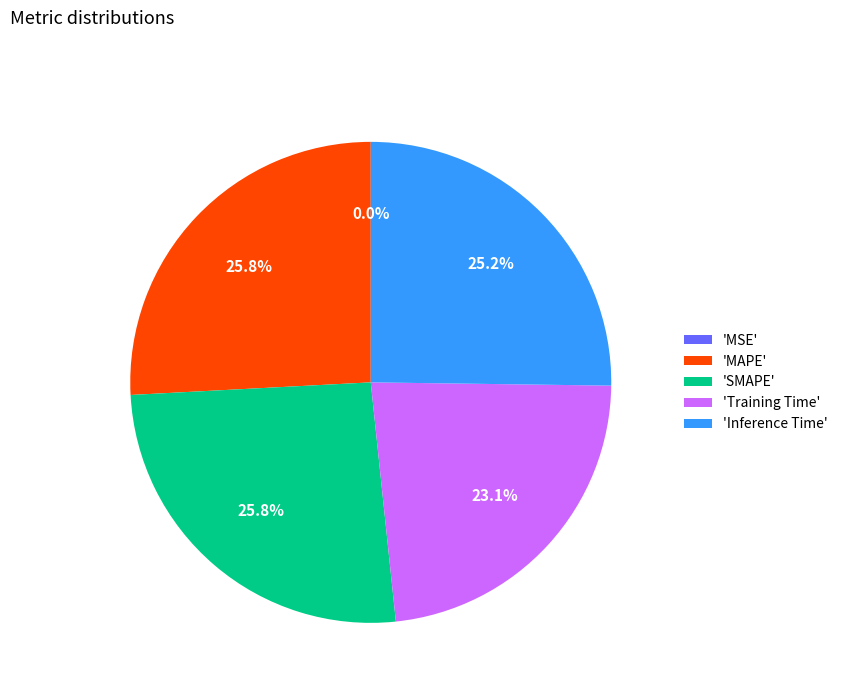

Does 'Inference Time' represent more than half of the total?

No